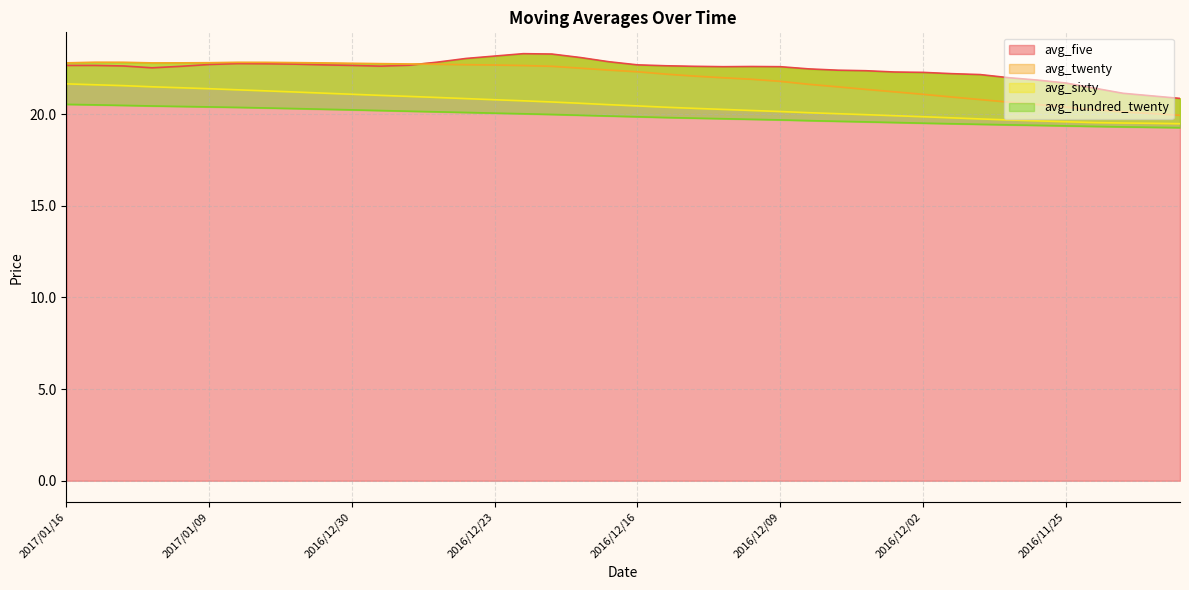

How many categories are shown in the chart?

40